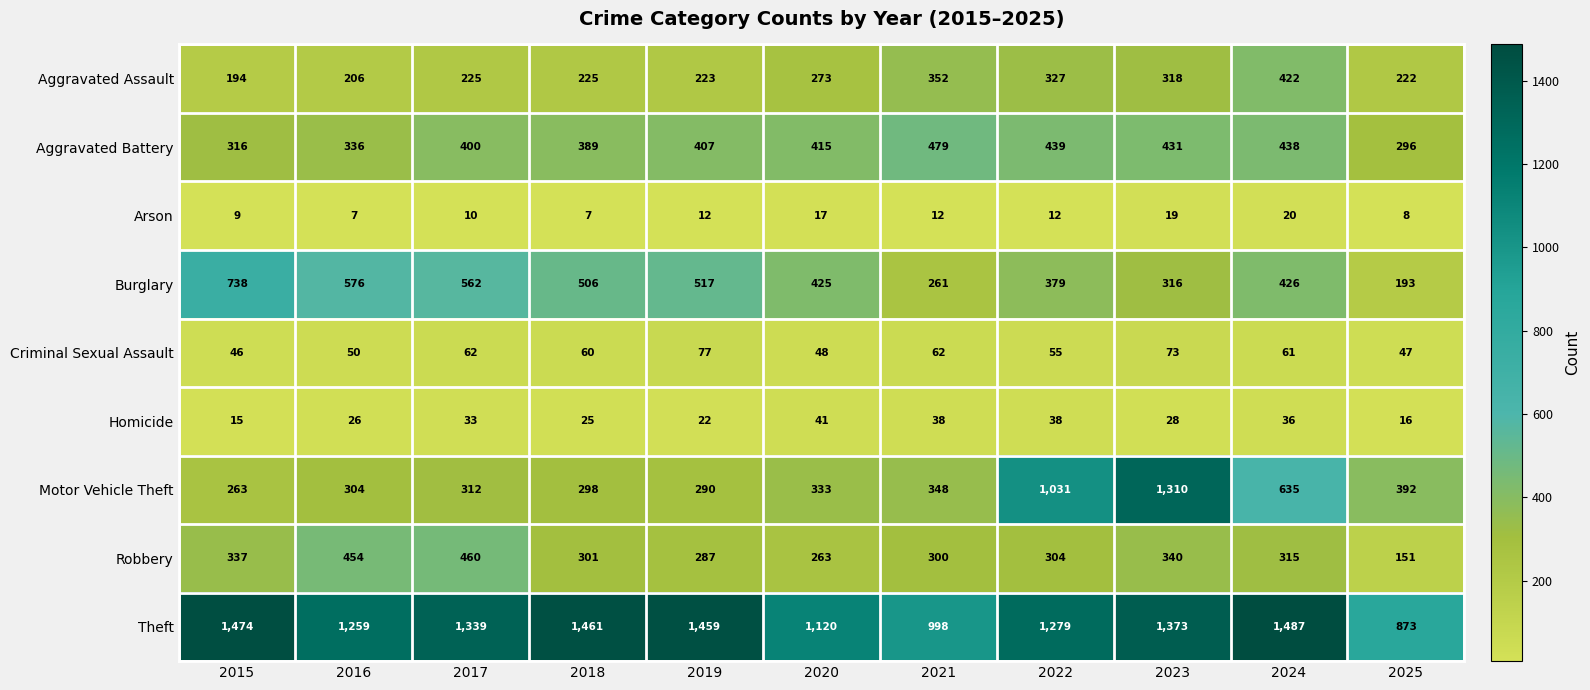

At 2020, list the series in order from smallest to largest.

Arson, Homicide, Criminal Sexual Assault, Robbery, Aggravated Assault, Motor Vehicle Theft, Aggravated Battery, Burglary, Theft